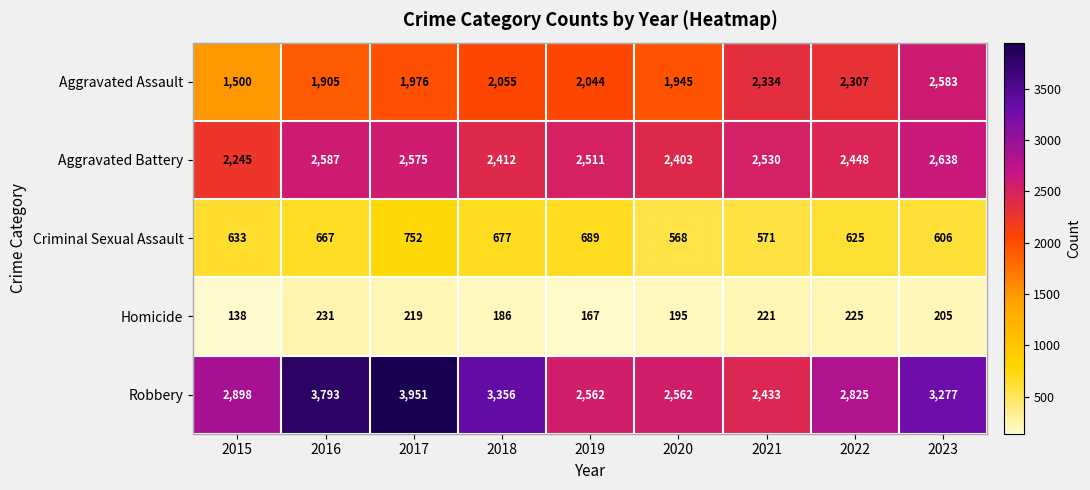

Count the number of data series in this chart.

5